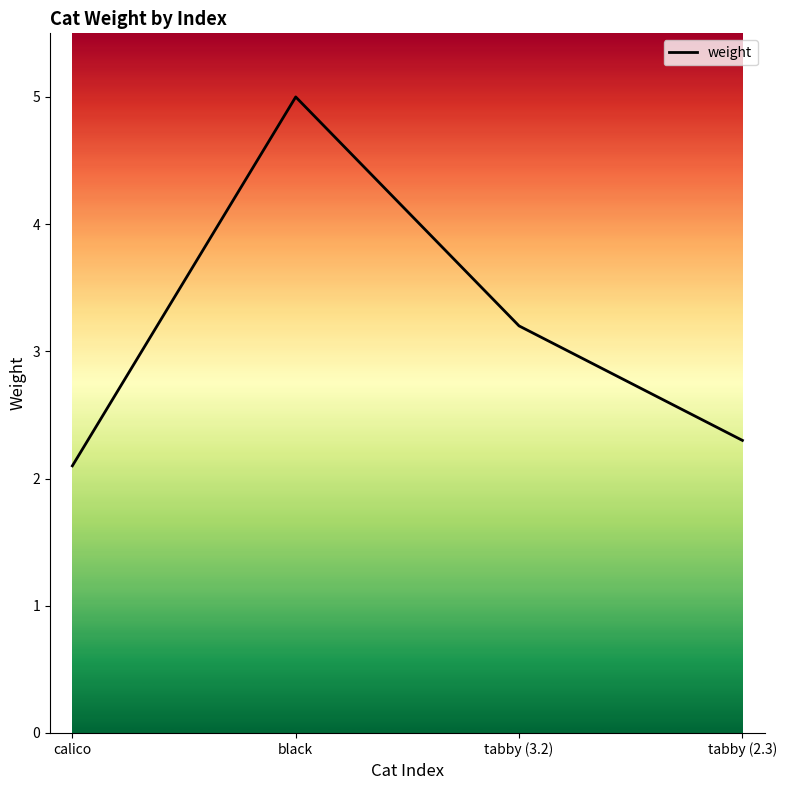

What is the change in value from black to tabby (3.2)?

-1.8